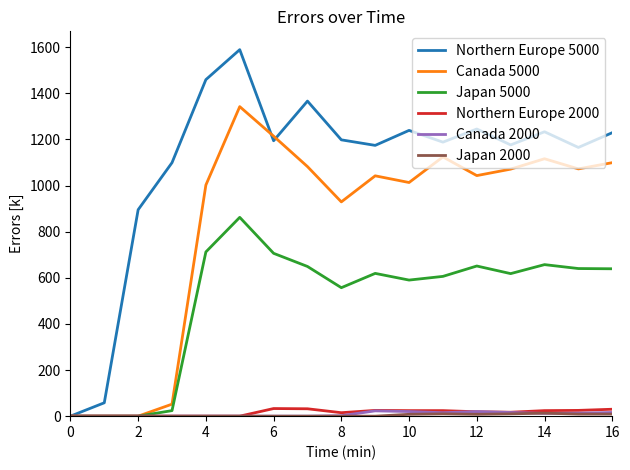

Which series has the largest range (max minus min)?

Northern Europe 5000